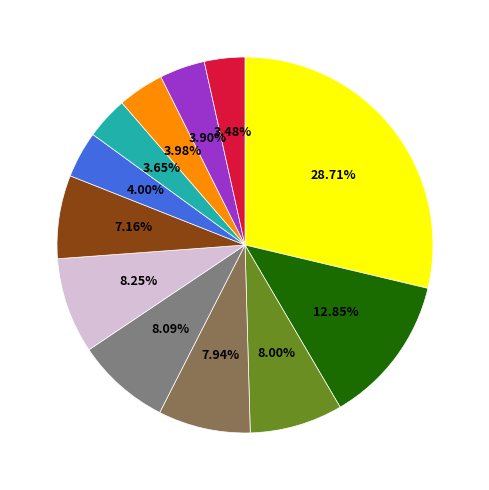

Does any single category account for the majority?

No